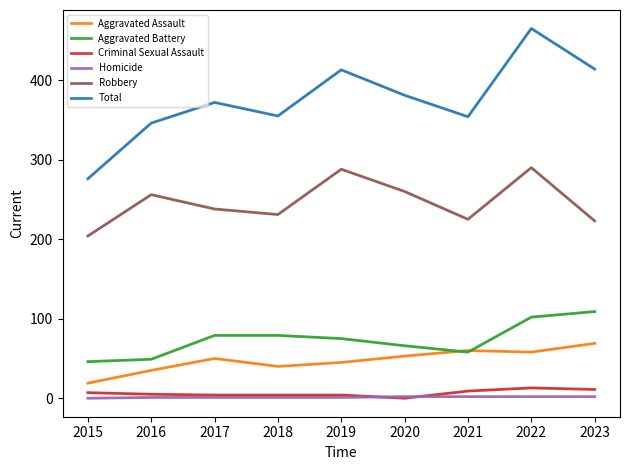

What is the difference between the Total values at 2019 and 2020?

32